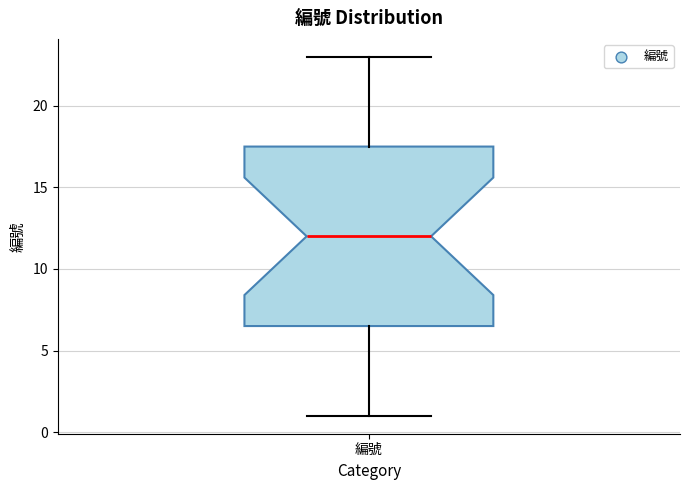

Read this box plot against the y-axis: the position of the median line, the range covered by the box, and the ends of both whiskers. The values are not printed on the chart, so give them approximately, as read against the axis.

median 12.0, box 6.5 to 17.5, whiskers 1.0 to 23.0